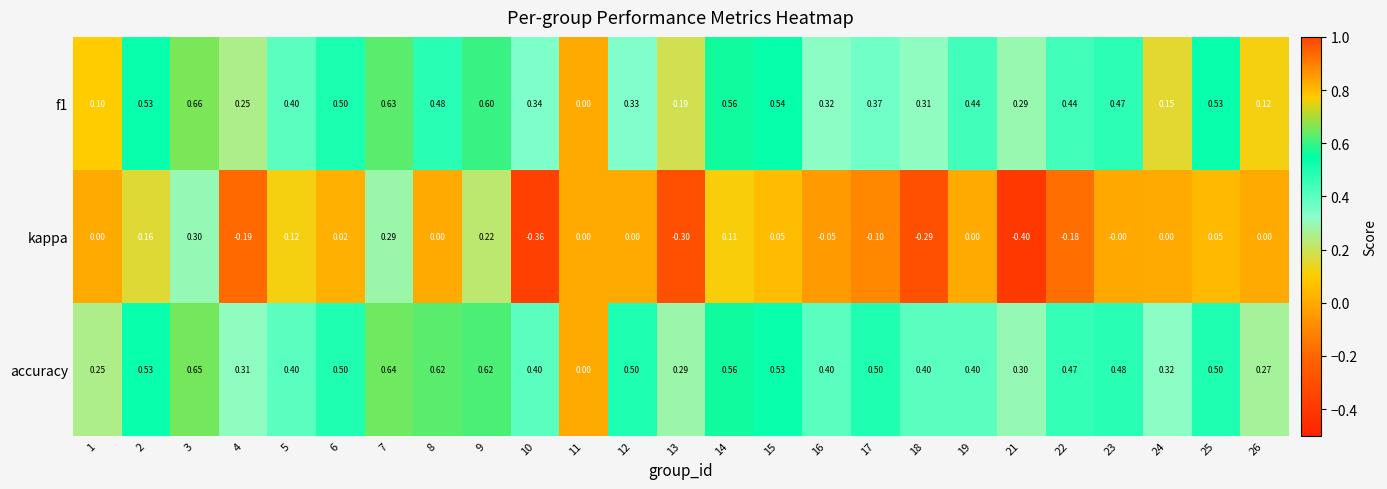

Is the value of accuracy at 1 greater than the value of kappa at 17?

Yes